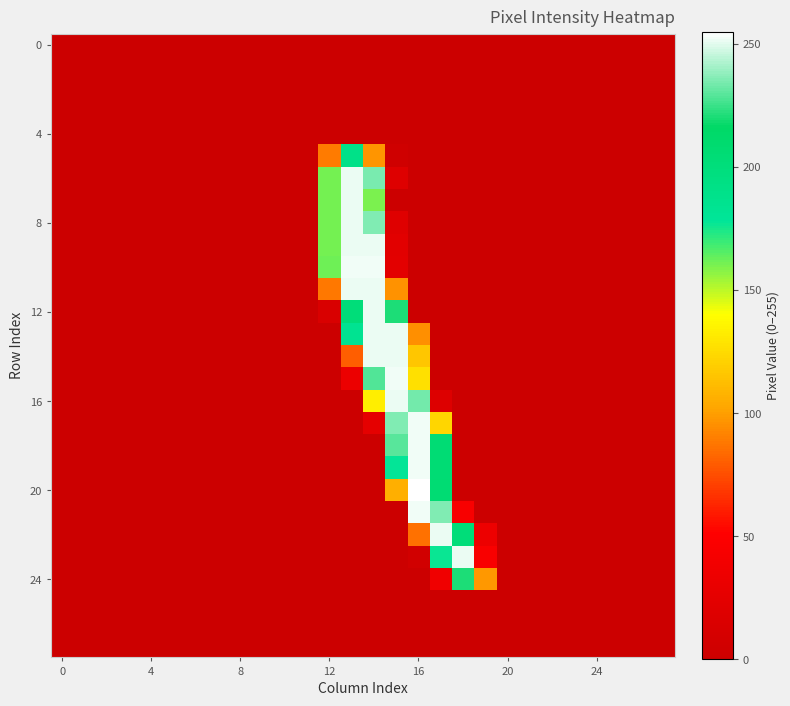

What is the greatest value displayed?

255